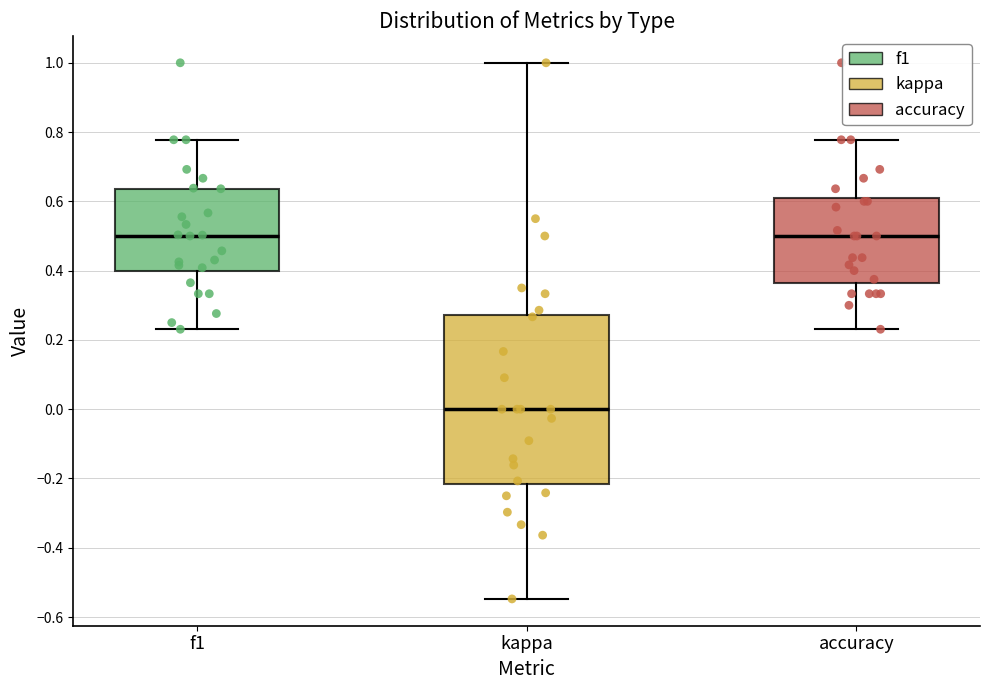

Reading left to right, transcribe this box plot: for each box, give where its median line is, the range the box spans, and where its two whiskers end, as read against the y-axis. The values are not printed on the chart, so give them approximately, as read against the axis.

f1: median 0.50, box 0.40 to 0.64, whiskers 0.24 to 0.78
kappa: median 0.00, box -0.22 to 0.28, whiskers -0.54 to 1.00
accuracy: median 0.50, box 0.36 to 0.60, whiskers 0.24 to 0.78